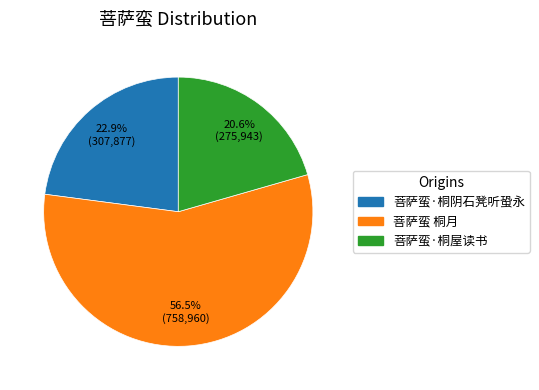

What is the largest slice in the pie chart?

菩萨蛮 桐月